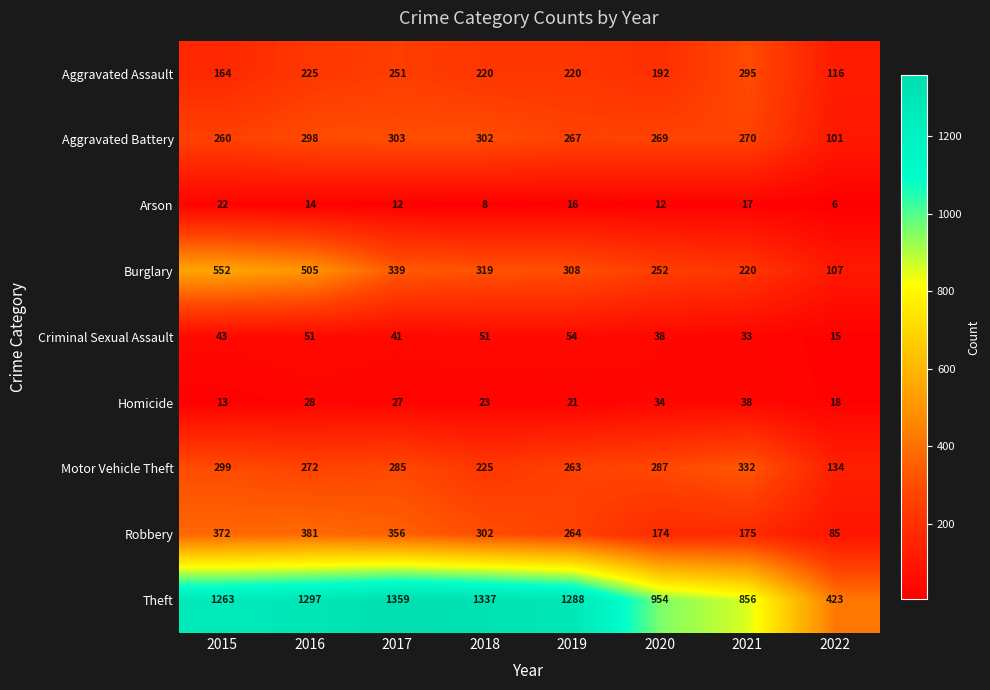

Rank the series by their maximum value, from highest to lowest.

Theft, Burglary, Robbery, Motor Vehicle Theft, Aggravated Battery, Aggravated Assault, Criminal Sexual Assault, Homicide, Arson